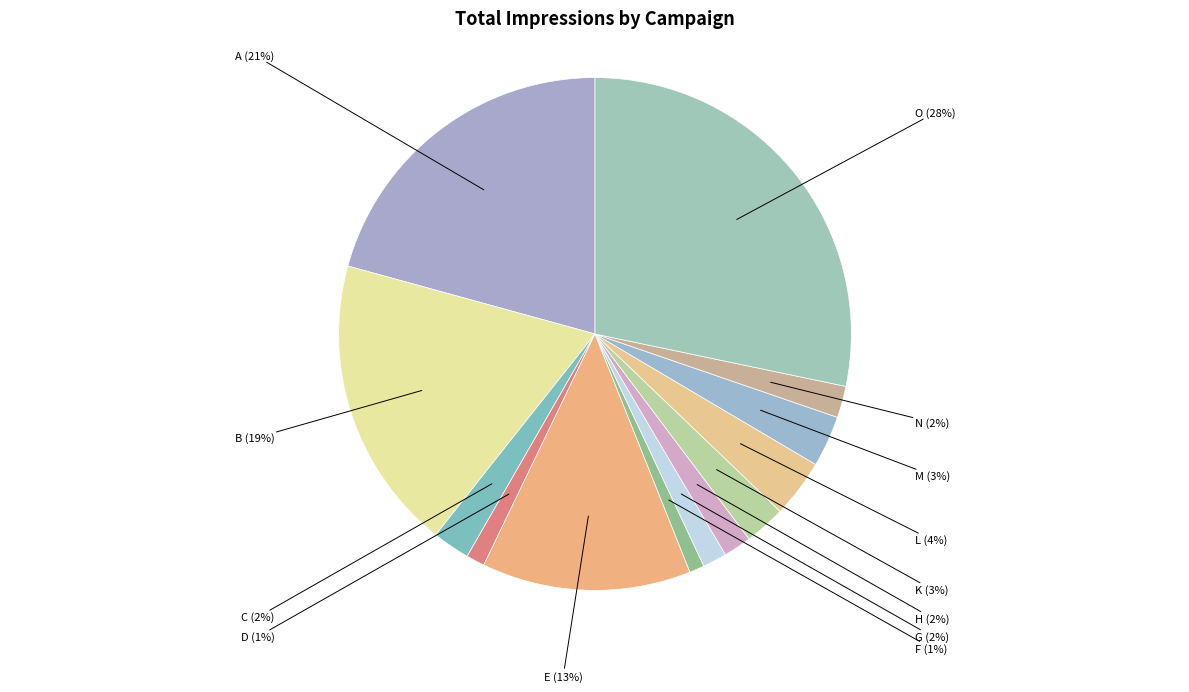

Does any single category account for the majority?

No